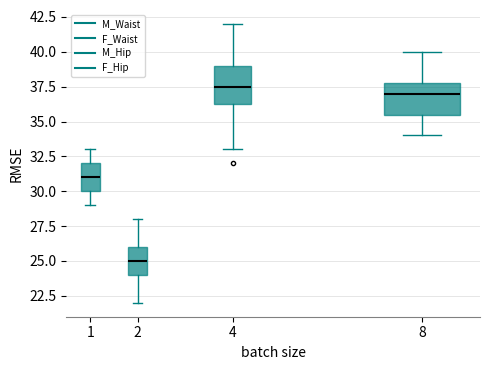

Which box has the lowest median line?

2